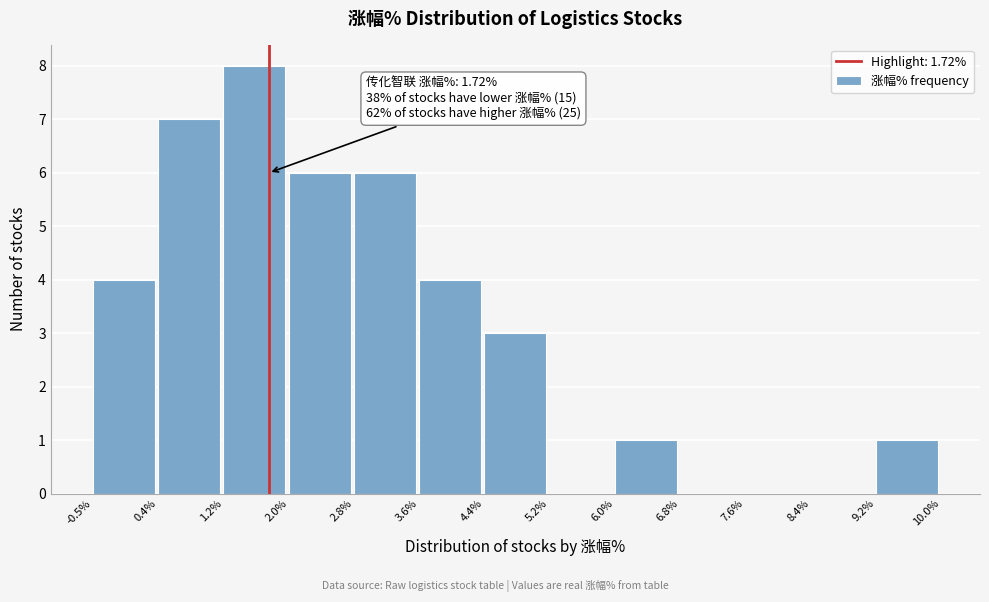

Over which range of the x-axis is the bar tallest?

1.2% to 2.0%